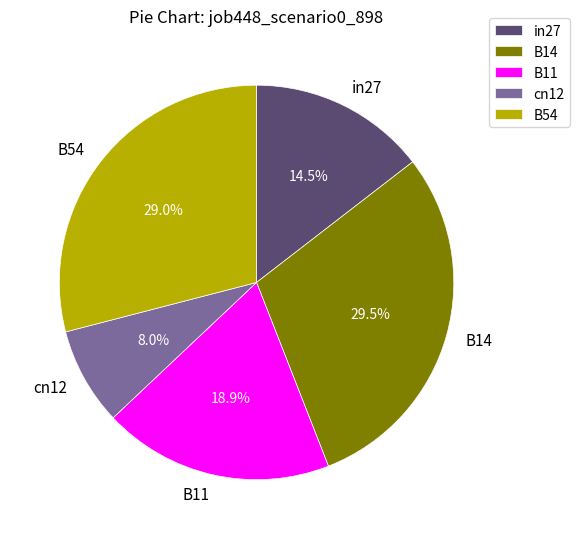

Is there any slice that represents more than half of the pie?

No